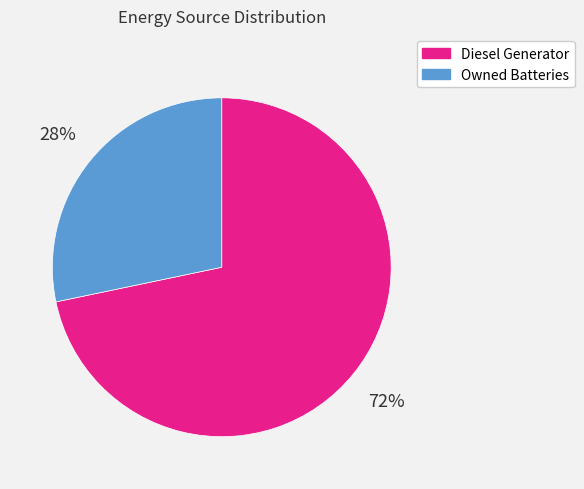

Count the number of slices in the pie.

2